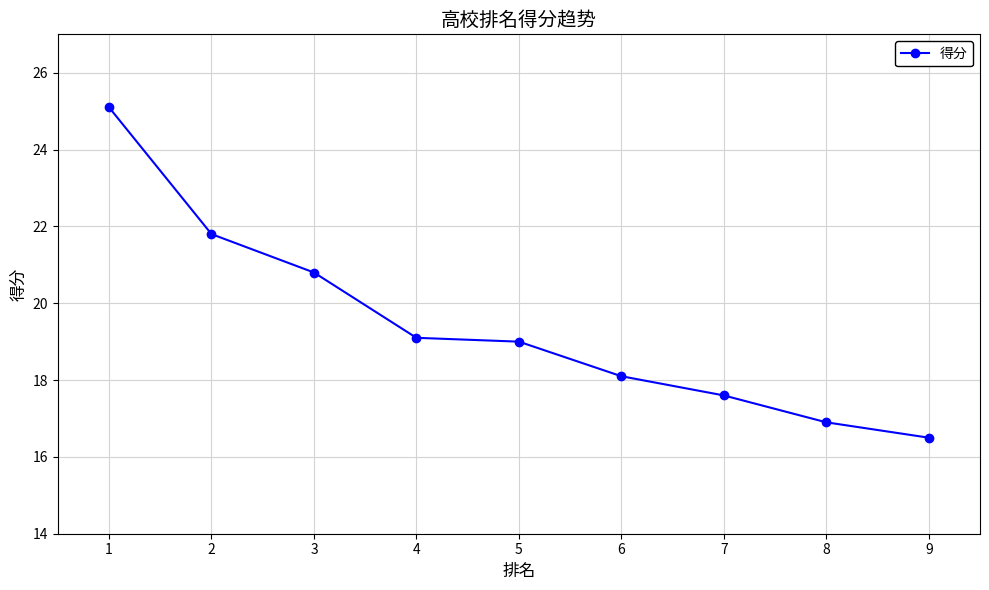

Reading right to left, transcribe all the data shown in this chart.

9=16.5	8=16.9	7=17.6	6=18.1	5=19.0	4=19.1	3=20.8	2=21.8	1=25.1